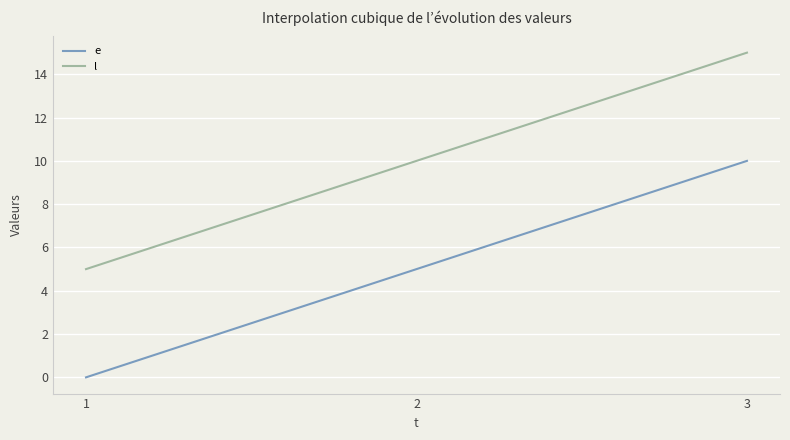

True or false: l and e intersect in this chart.

False